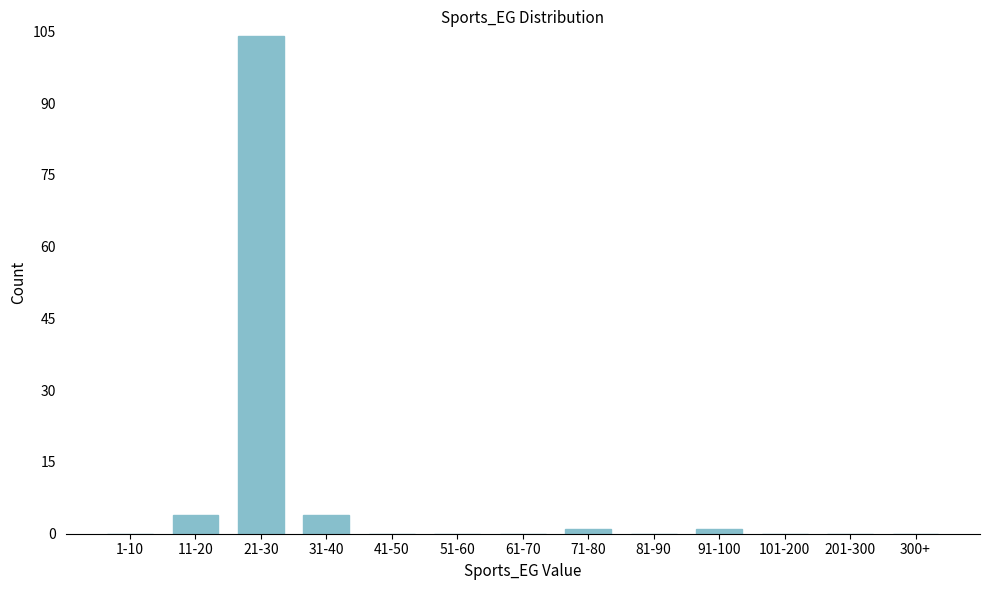

Reading left to right, extract all data points from this chart.

1-10=0	11-20=4	21-30=104	31-40=4	41-50=0	51-60=0	61-70=0	71-80=1	81-90=0	91-100=1	101-200=0	201-300=0	300+=0